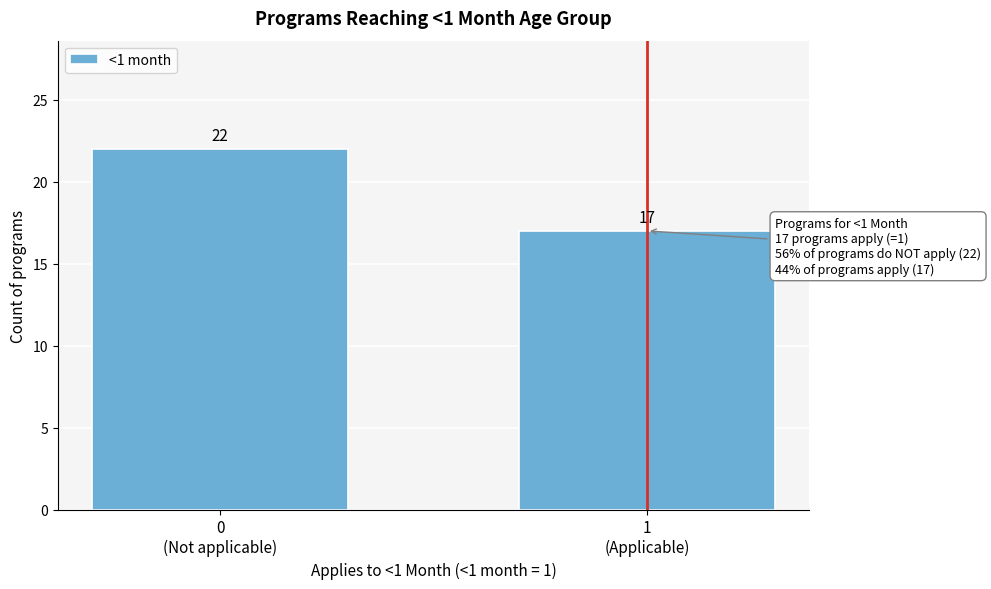

Reading left to right, extract all data points from this chart.

22	17